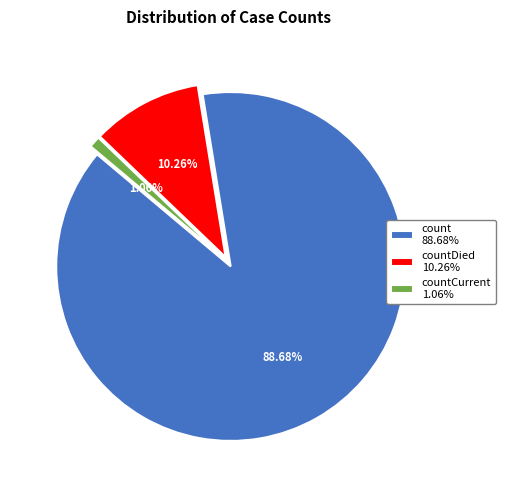

Combined, do countCurrent 1.06% and count 88.68% account for over 50%?

Yes